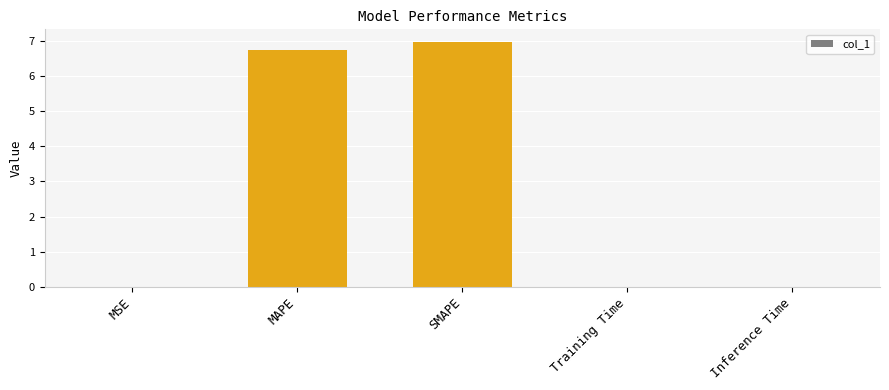

What is the average value?

2.7